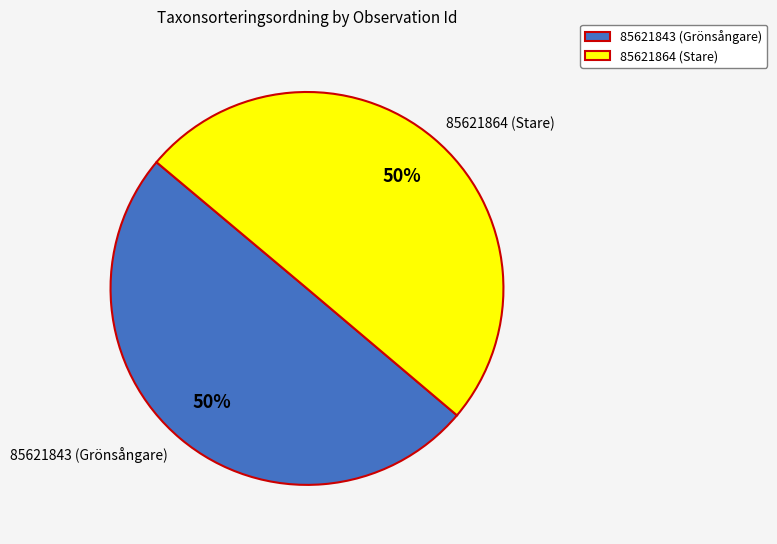

Combined, do 85621864 (Stare) and 85621843 (Grönsångare) account for over 50%?

Yes